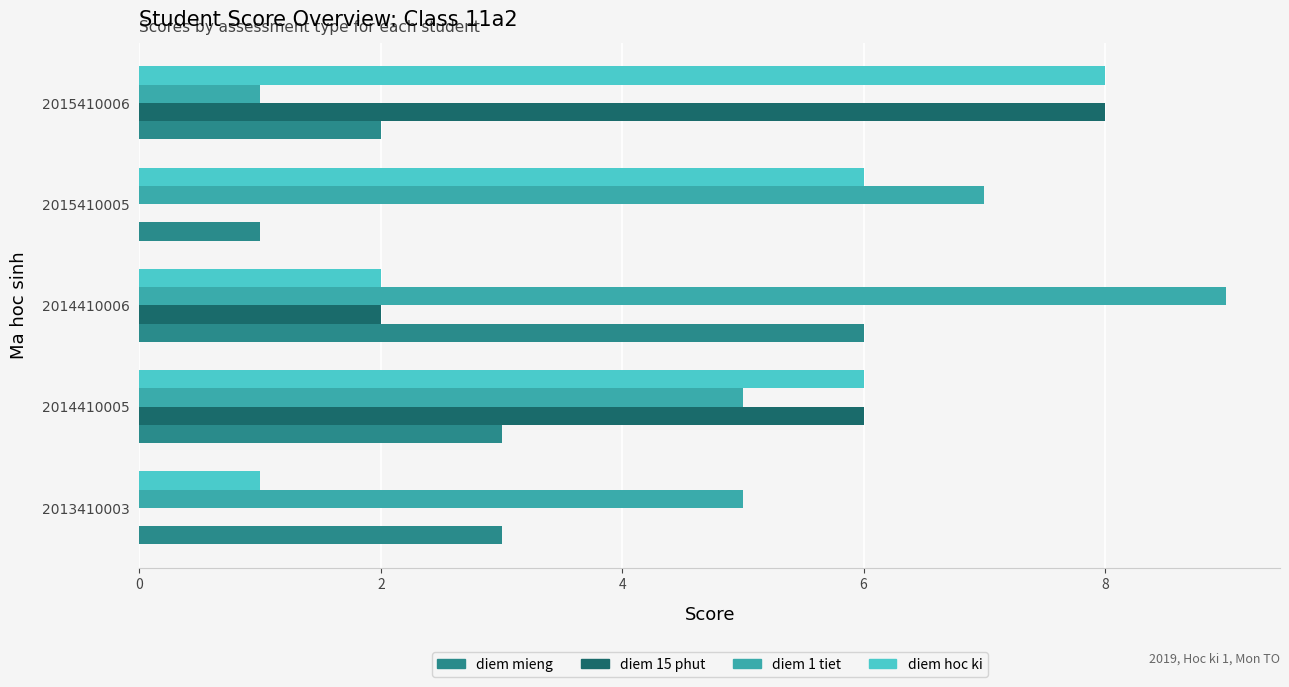

What is the sum of all diem mieng values?

15